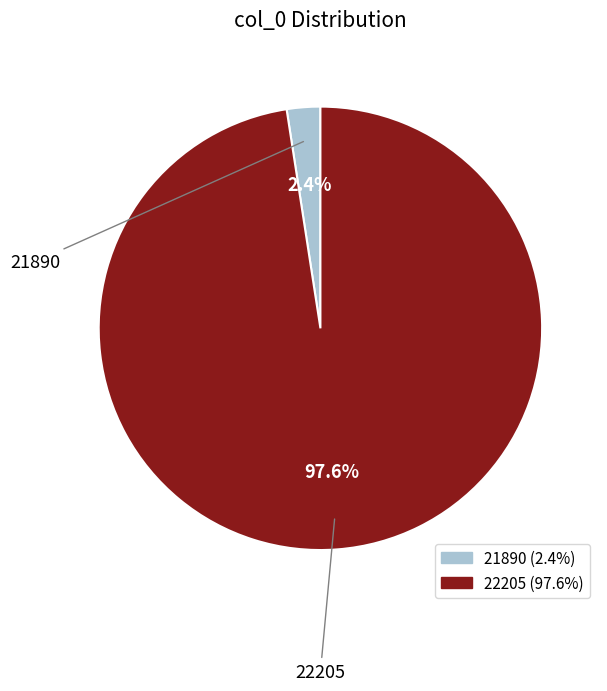

How many slices are in this pie chart?

2